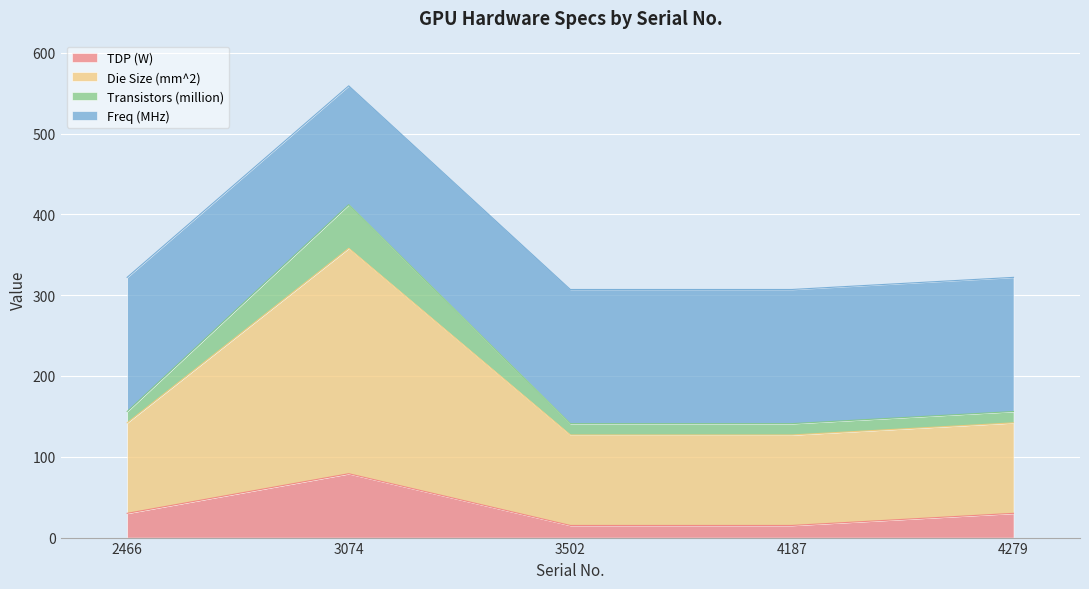

True or false: TDP (W) has a value of 48 at 3074.

False